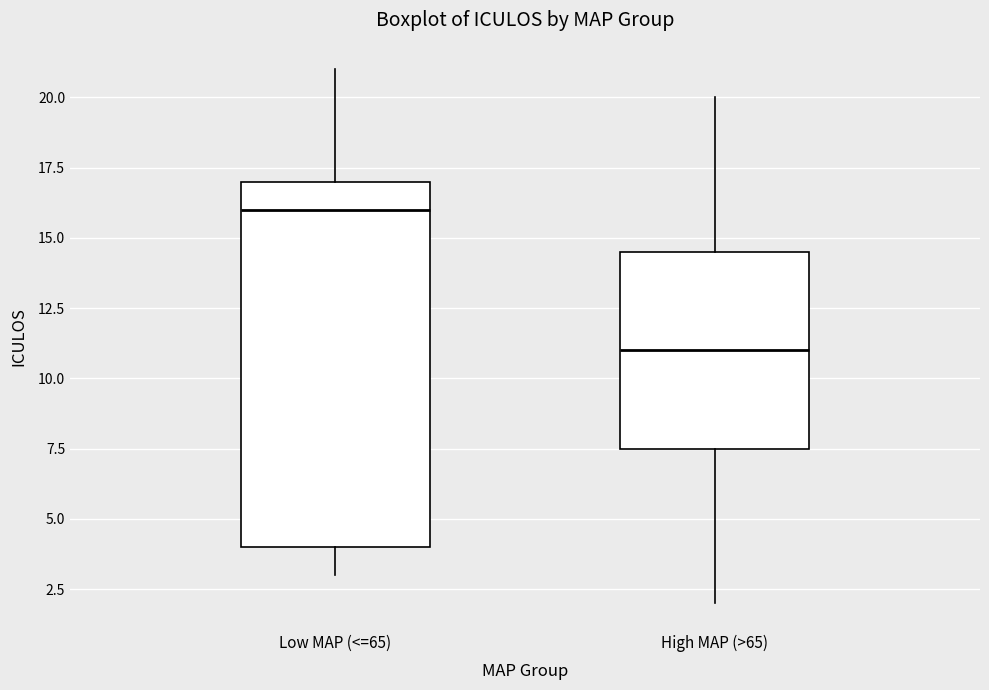

Which box has the highest median line?

Low MAP (<=65)